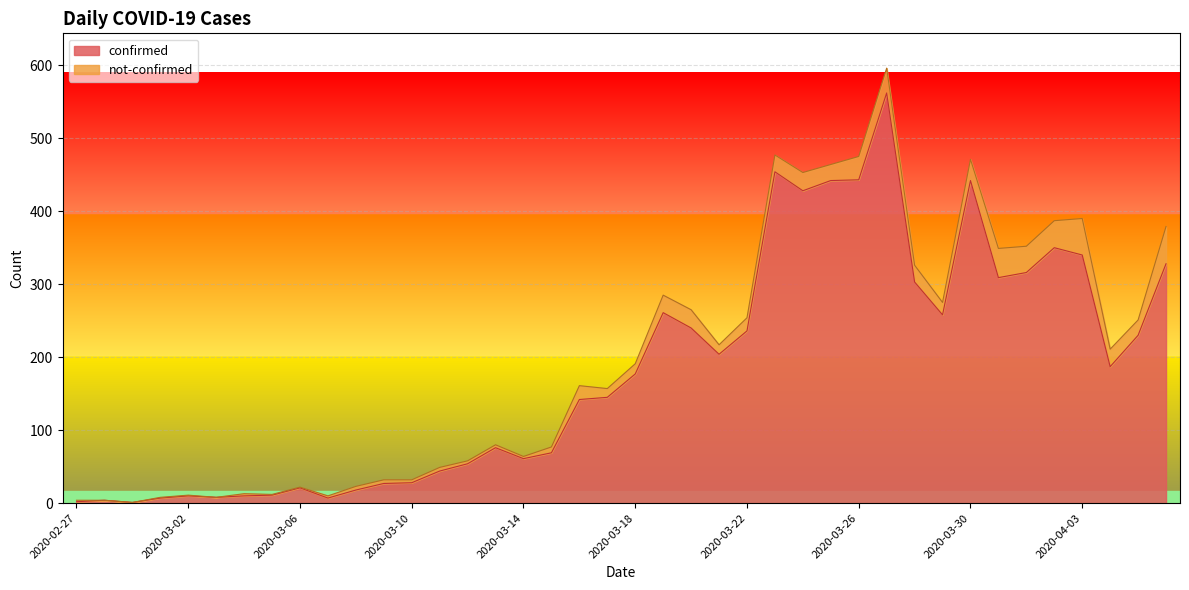

What position from the left is 2020-03-20?

23